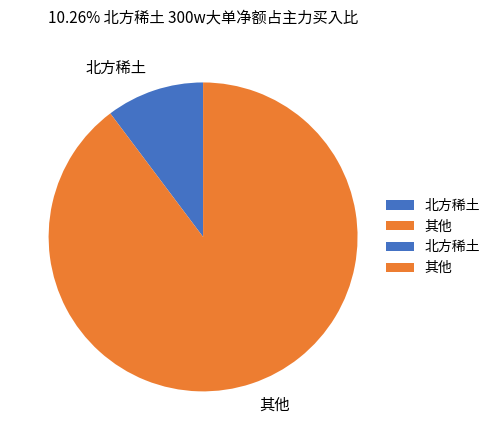

Which category accounts for the majority?

其他